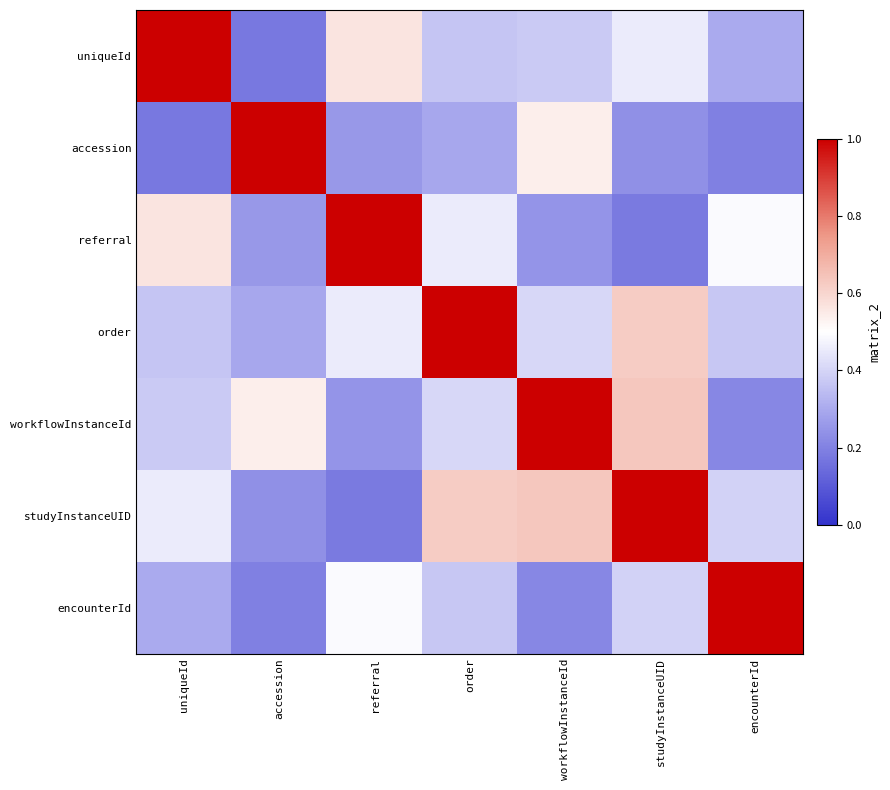

Reading right to left, what are all the values shown in this chart?

uniqueId: encounterId=0.3	studyInstanceUID=0.5	workflowInstanceId=0.4	order=0.4	referral=0.6	accession=0.2	uniqueId=1.0
accession: encounterId=0.2	studyInstanceUID=0.2	workflowInstanceId=0.5	order=0.3	referral=0.3	accession=1.0	uniqueId=0.2
referral: encounterId=0.5	studyInstanceUID=0.2	workflowInstanceId=0.2	order=0.5	referral=1.0	accession=0.3	uniqueId=0.6
order: encounterId=0.4	studyInstanceUID=0.6	workflowInstanceId=0.4	order=1.0	referral=0.5	accession=0.3	uniqueId=0.4
workflowInstanceId: encounterId=0.2	studyInstanceUID=0.6	workflowInstanceId=1.0	order=0.4	referral=0.2	accession=0.5	uniqueId=0.4
studyInstanceUID: encounterId=0.4	studyInstanceUID=1.0	workflowInstanceId=0.6	order=0.6	referral=0.2	accession=0.2	uniqueId=0.5
encounterId: encounterId=1.0	studyInstanceUID=0.4	workflowInstanceId=0.2	order=0.4	referral=0.5	accession=0.2	uniqueId=0.3